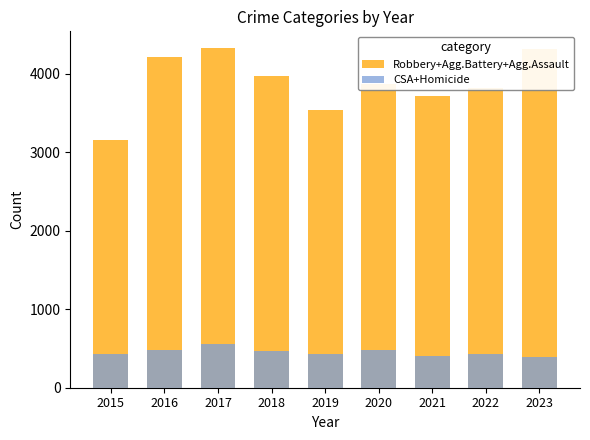

What is the sum of all Robbery+Agg.Battery+Agg.Assault values?

34915